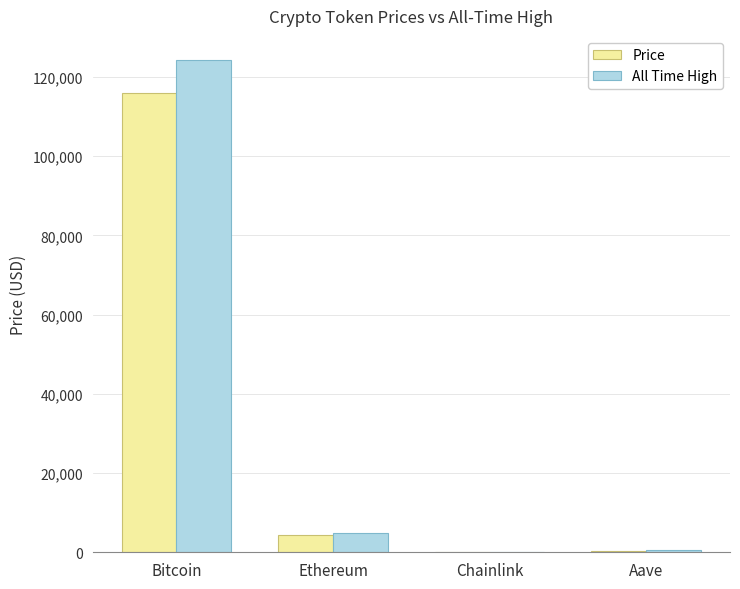

Is the value of All Time High at Chainlink greater than the value of Price at Bitcoin?

No